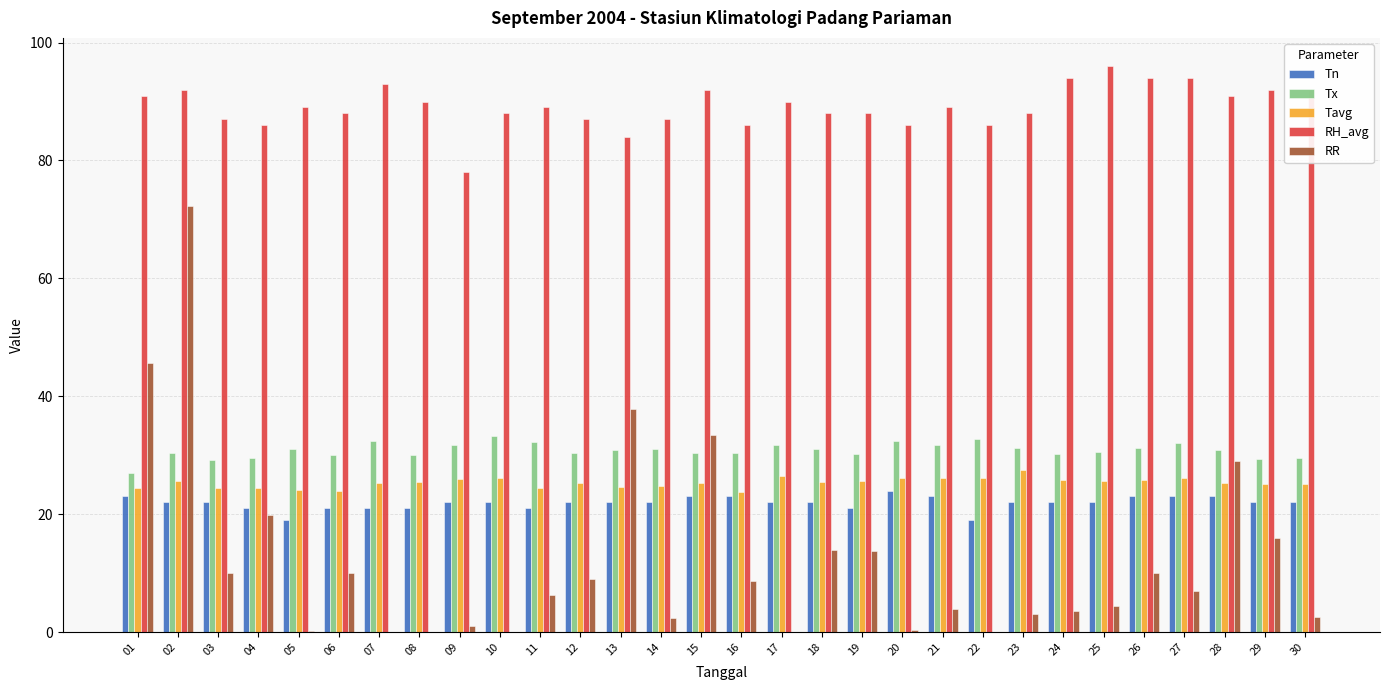

What are all the series names shown in the legend?

Tn, Tx, Tavg, RH_avg, RR